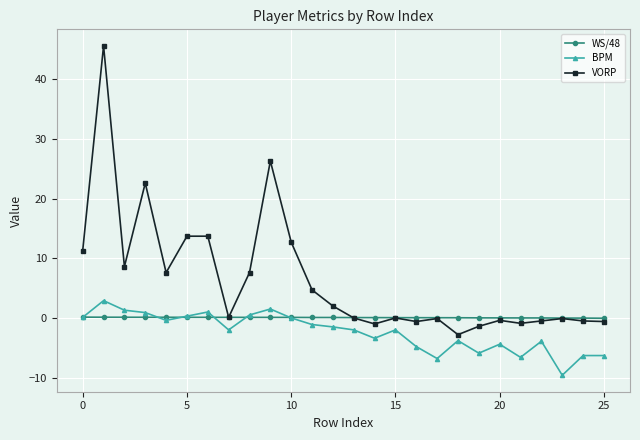

What is the value of the BPM point at the 2nd from the left?

2.9